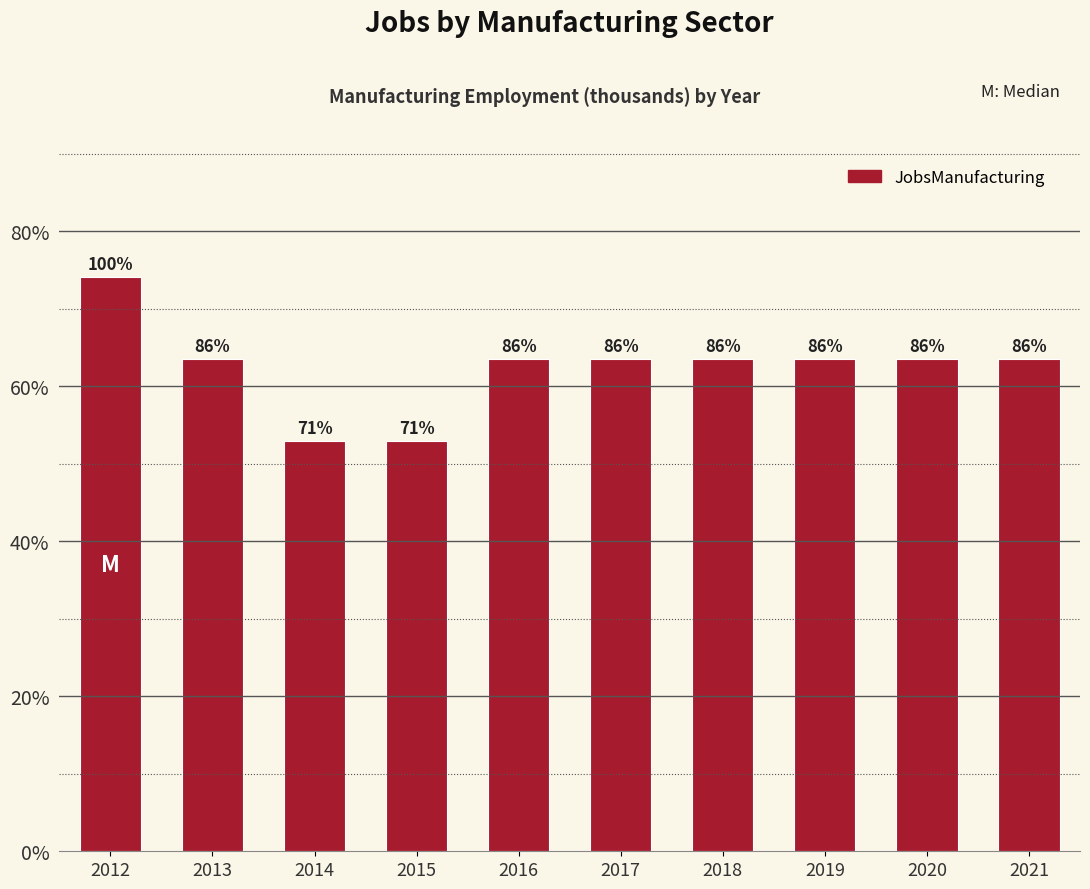

Does the chart contain any negative values?

No